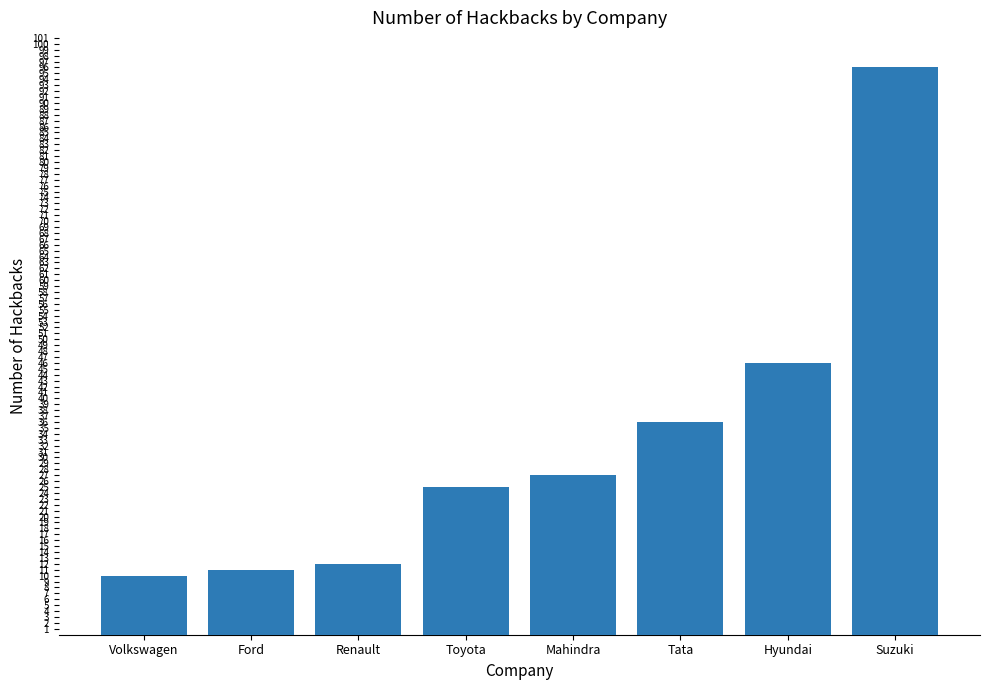

What is the smallest value displayed?

10